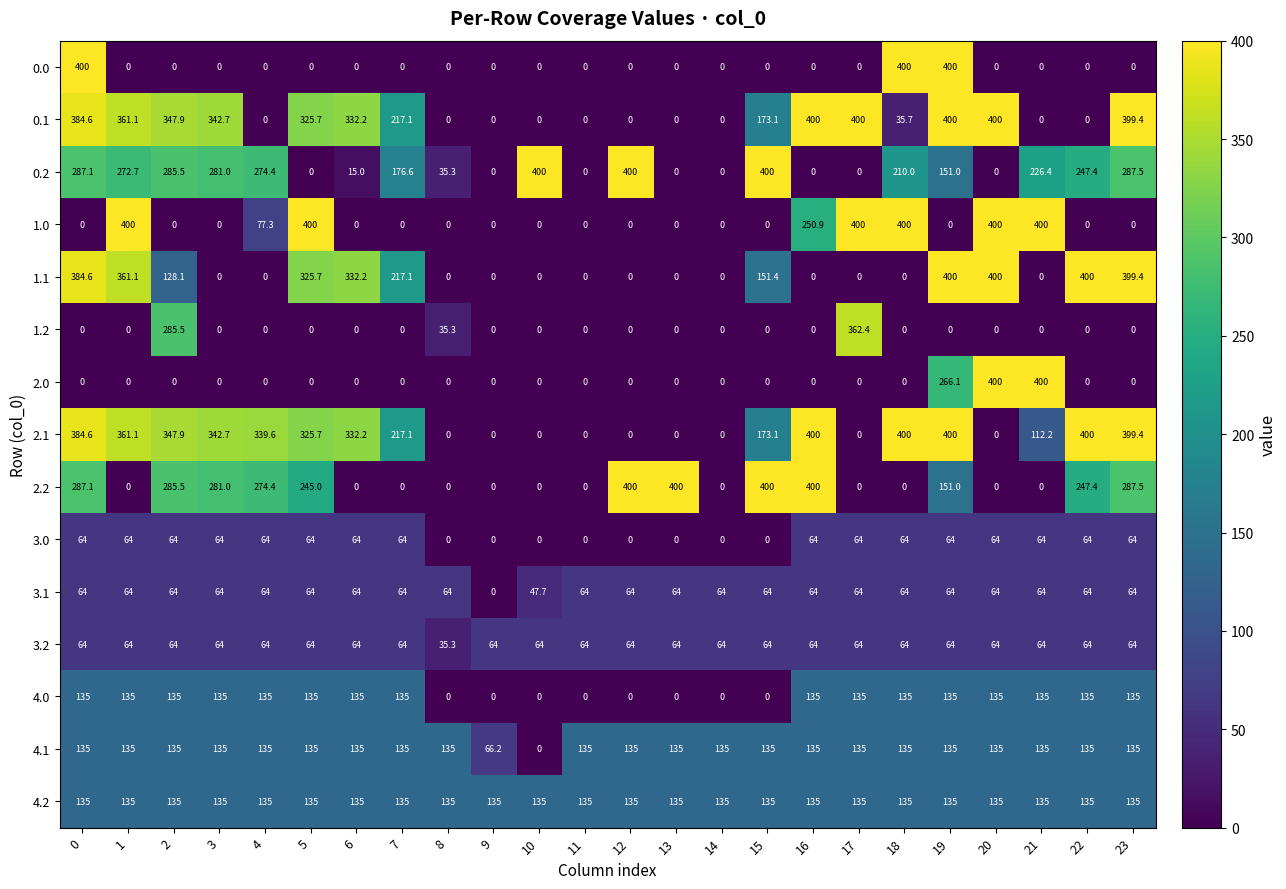

How many series are shown in this chart?

15